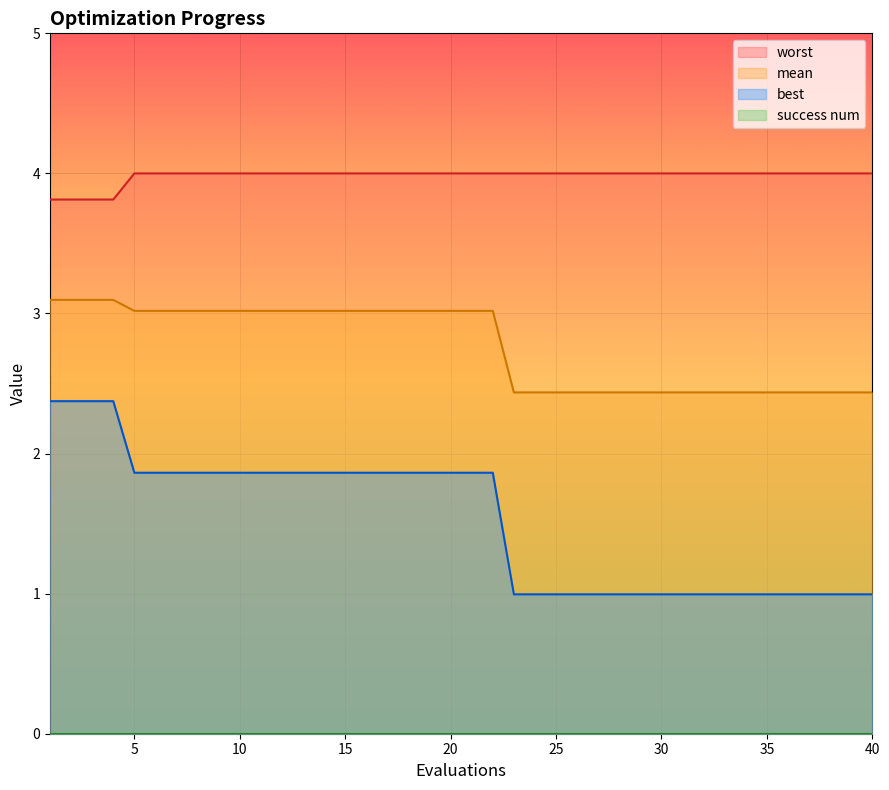

True or false: best and worst cross at least once.

False